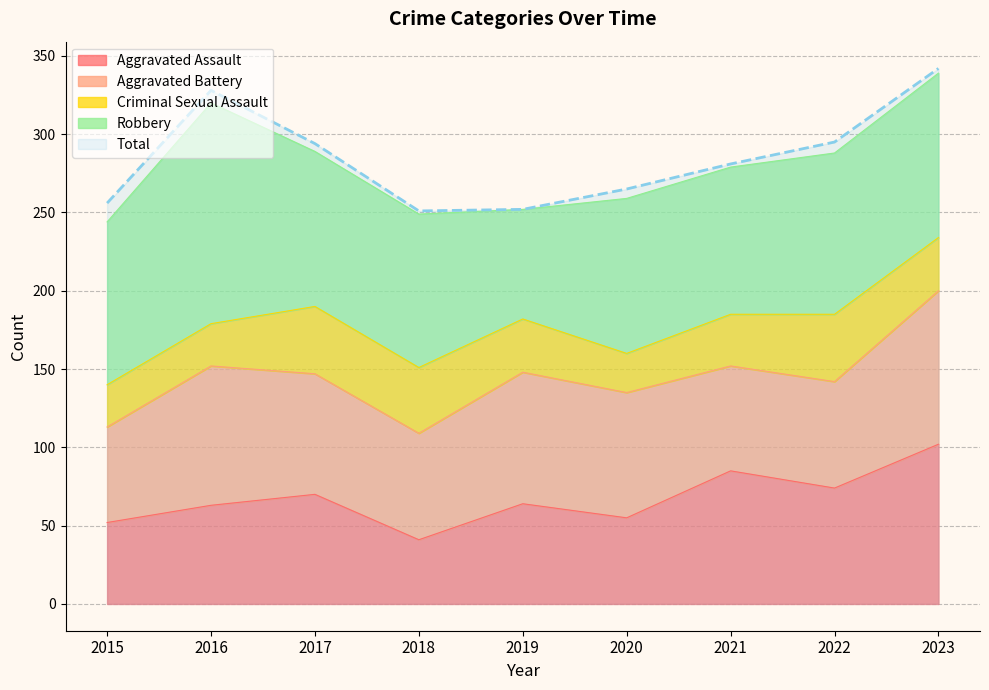

Which category has the highest value across all series?

2023